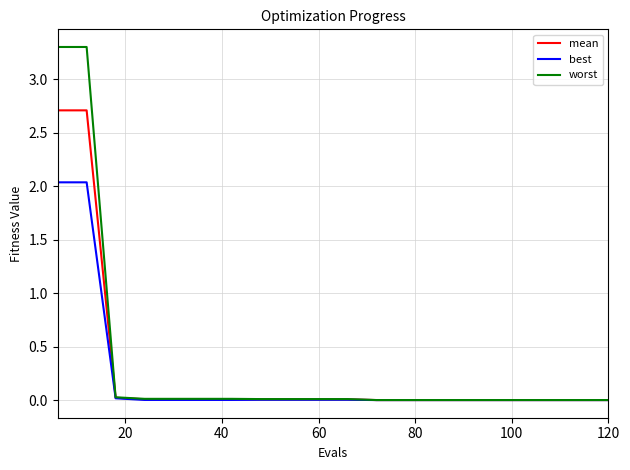

What is the difference between the maximum and minimum values in the worst series?

3.3